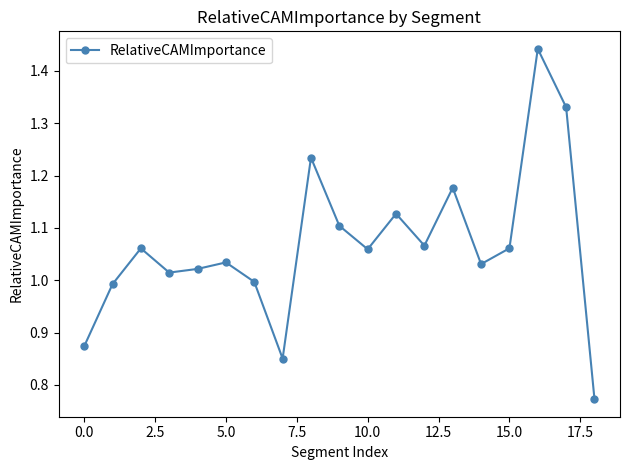

How many points are higher than both their immediate neighbors (excluding endpoints)?

6